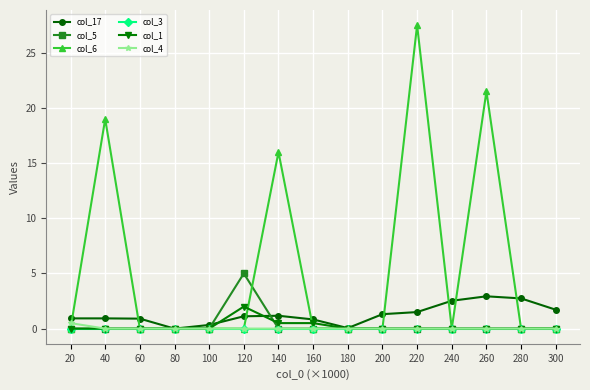

What is the total value across all series at 160?

1.3